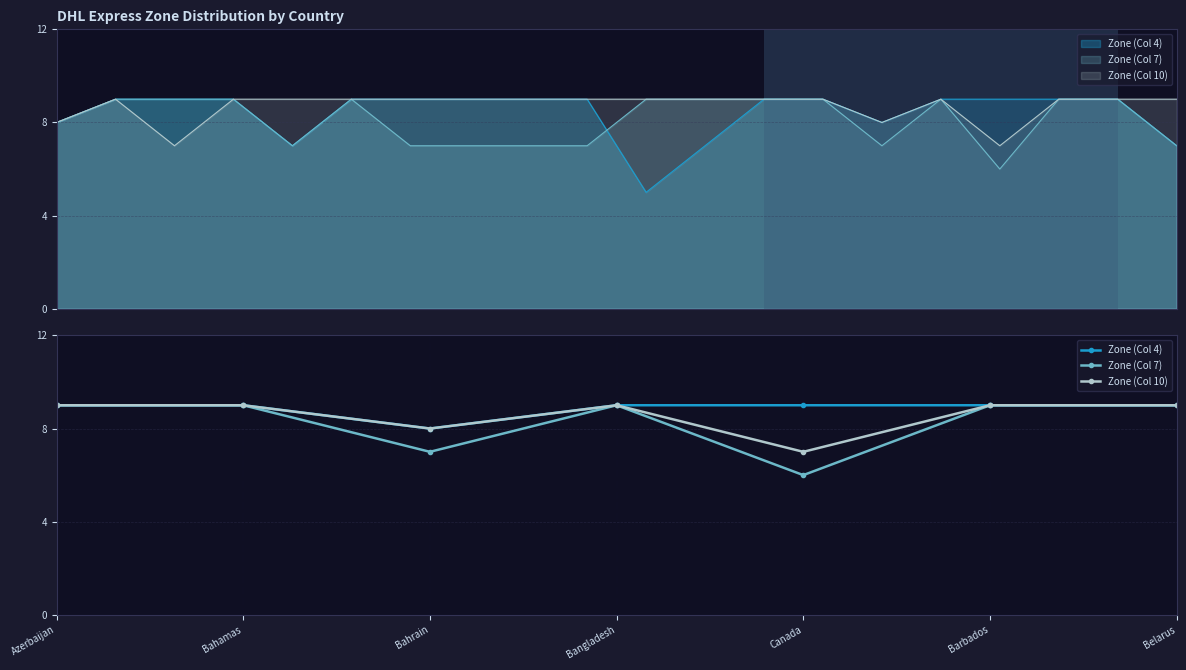

Reading right to left, transcribe all the data shown in this chart.

Zone (Col 4): 9	9	9	9	8	9	9
Zone (Col 7): 9	9	6	9	7	9	9
Zone (Col 10): 9	9	7	9	8	9	9